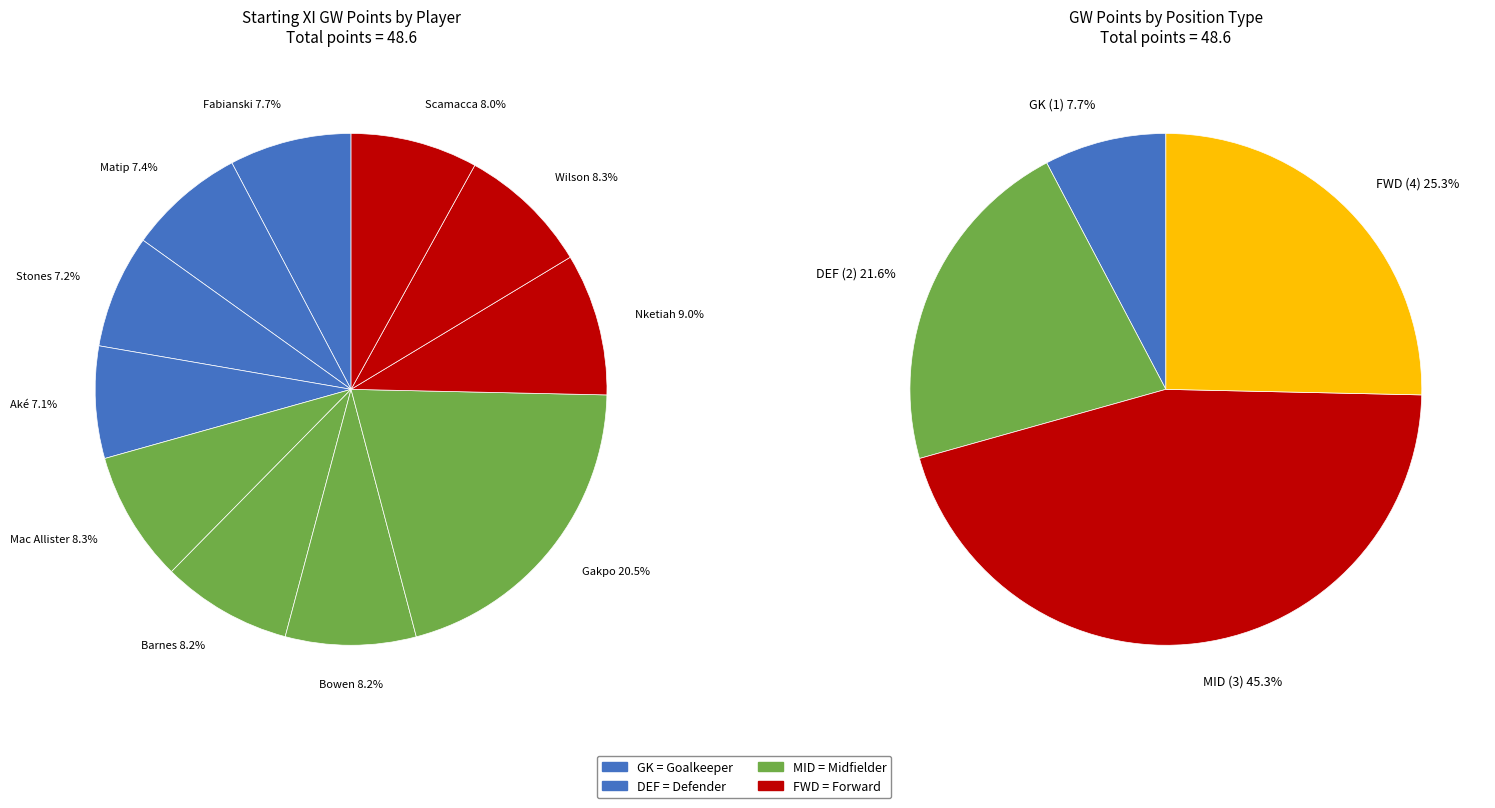

What is the ratio of the value at Mac Allister (36) to the value at Gakpo (14)?

0.4